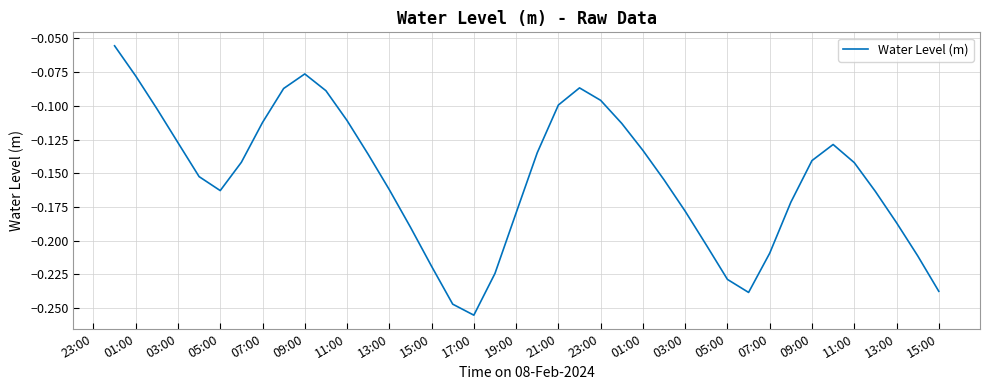

What is the smallest value displayed?

-0.3